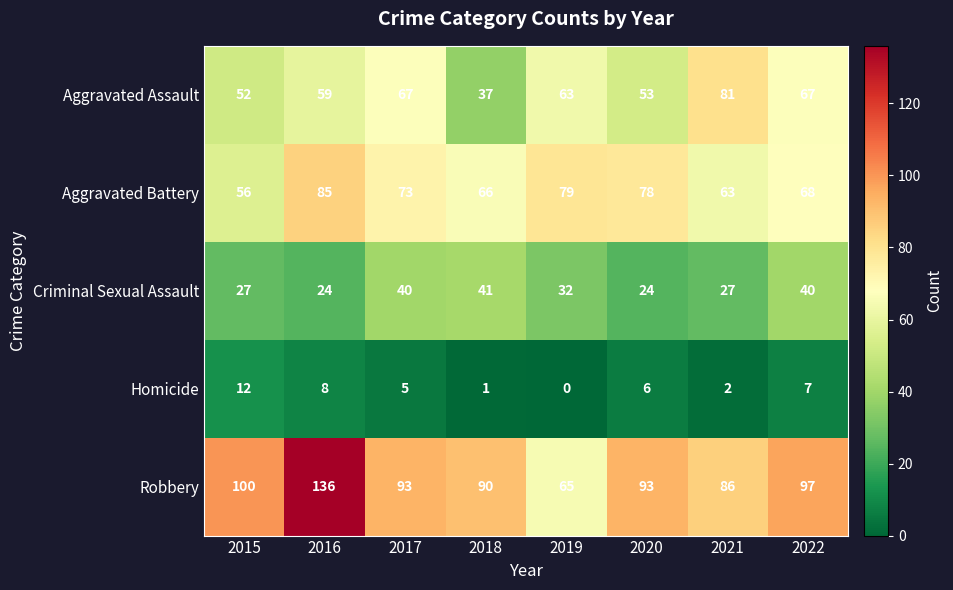

What is the sum of all Criminal Sexual Assault values?

255